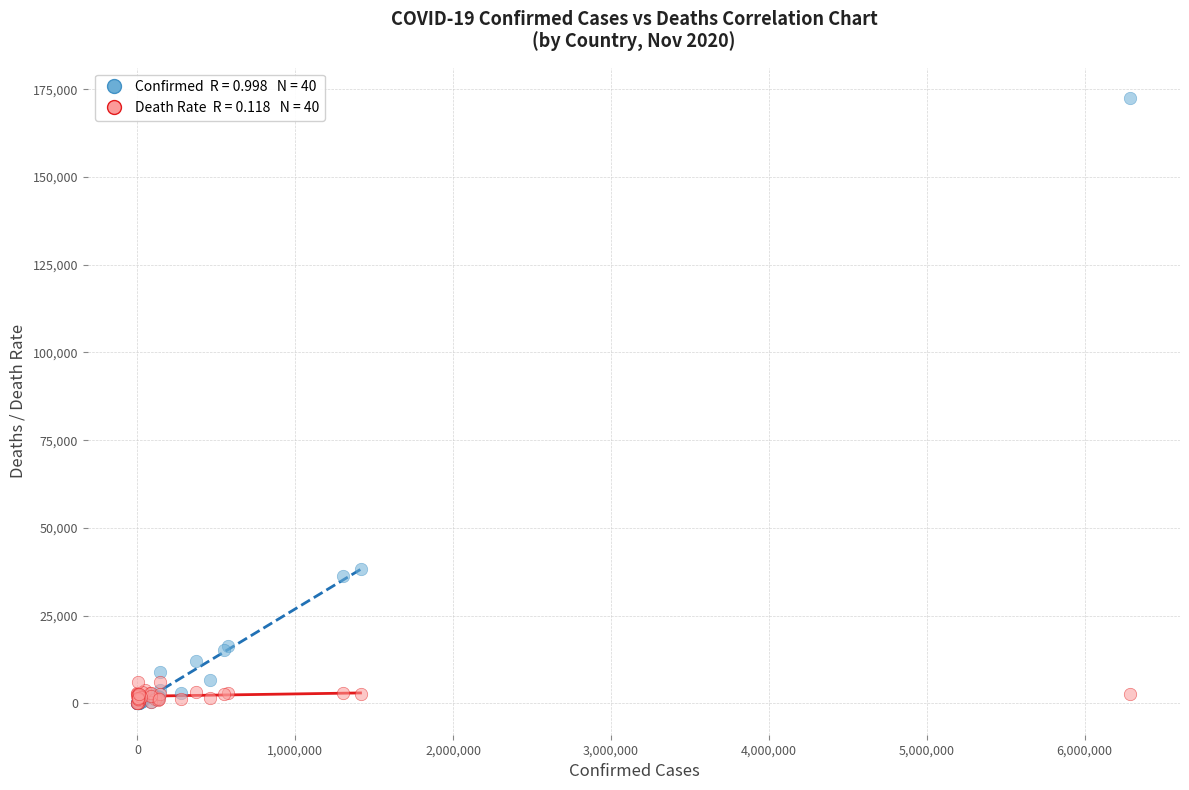

Across all series, what Y value is closest to 86280?

38322.0